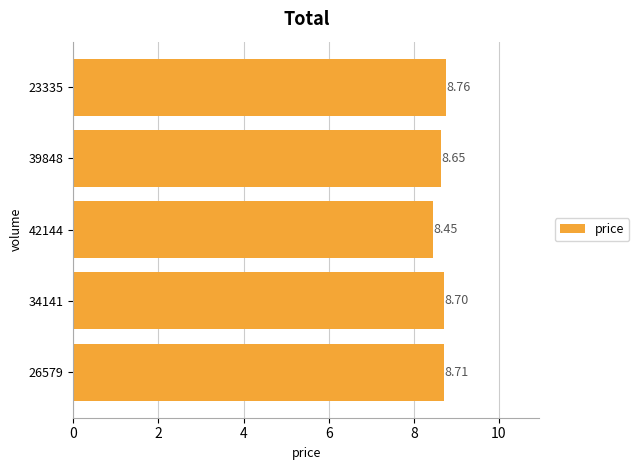

What is the ratio of the value at 42144 to the value at 39848?

1.0